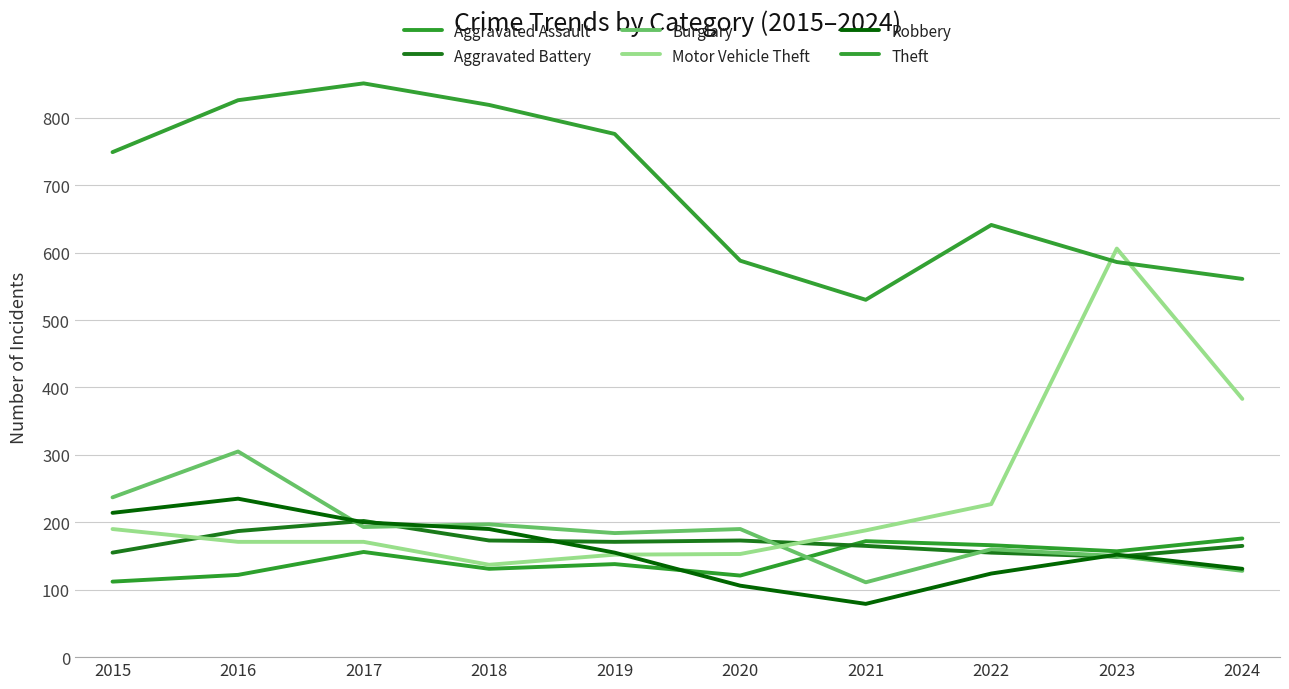

True or false: Theft and Aggravated Battery intersect in this chart.

False